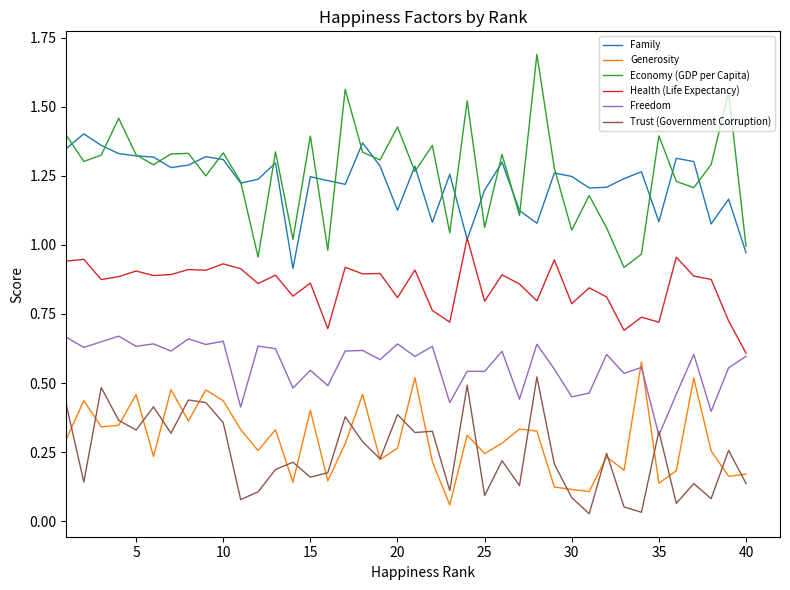

At how many categories does at least one series exceed 0?

40